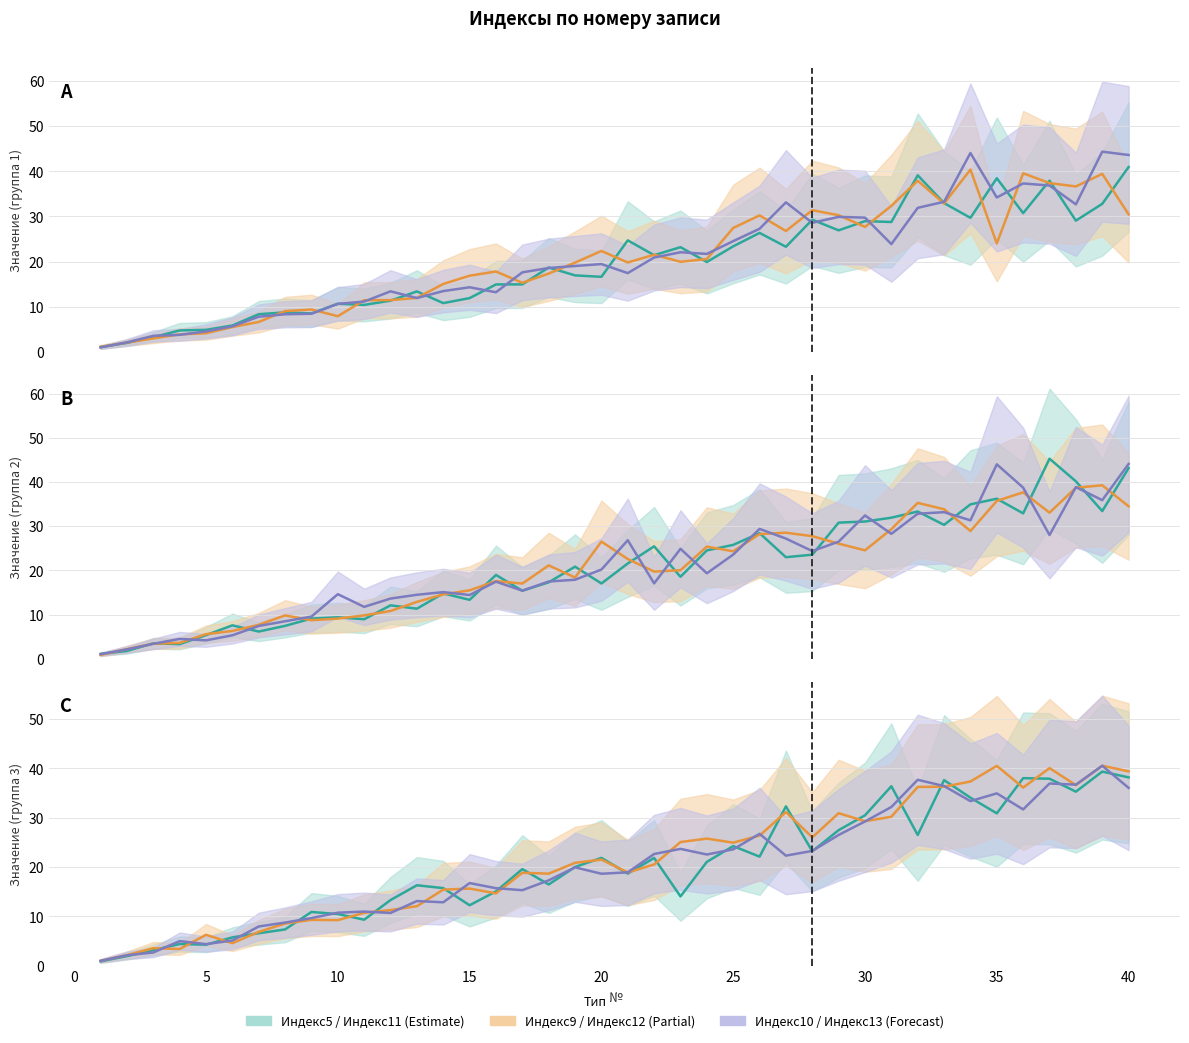

True or false: Индекс12 and Индекс11 cross at least once.

False